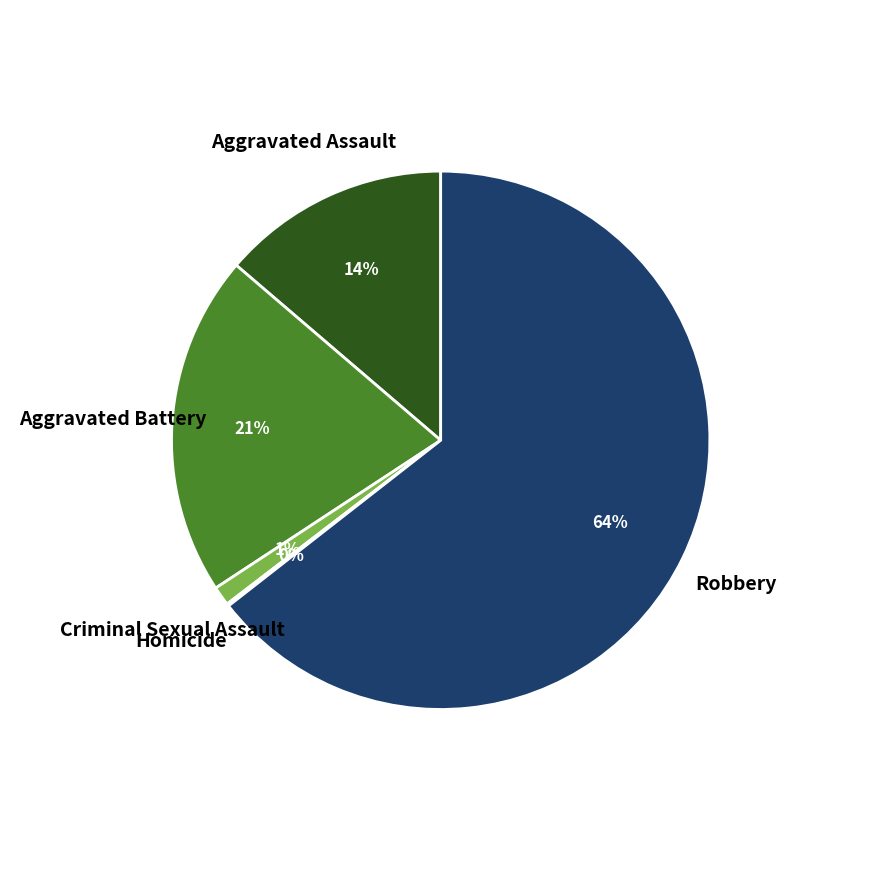

What percentage is the Aggravated Assault slice, to the nearest percent?

14%